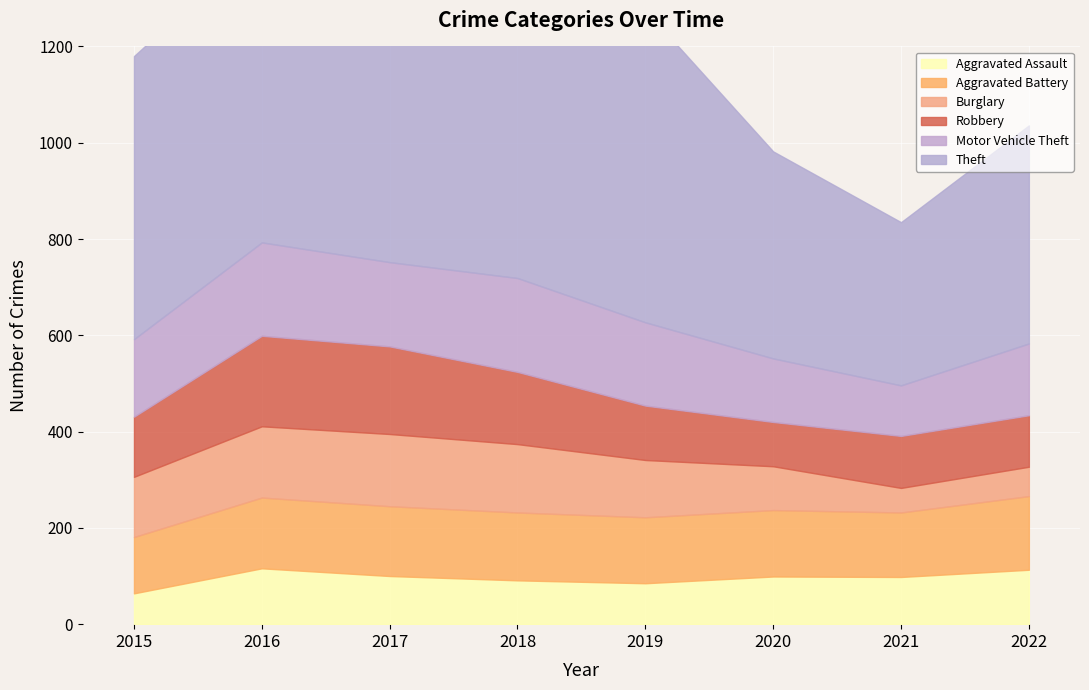

True or false: Theft and Motor Vehicle Theft cross at least once.

False